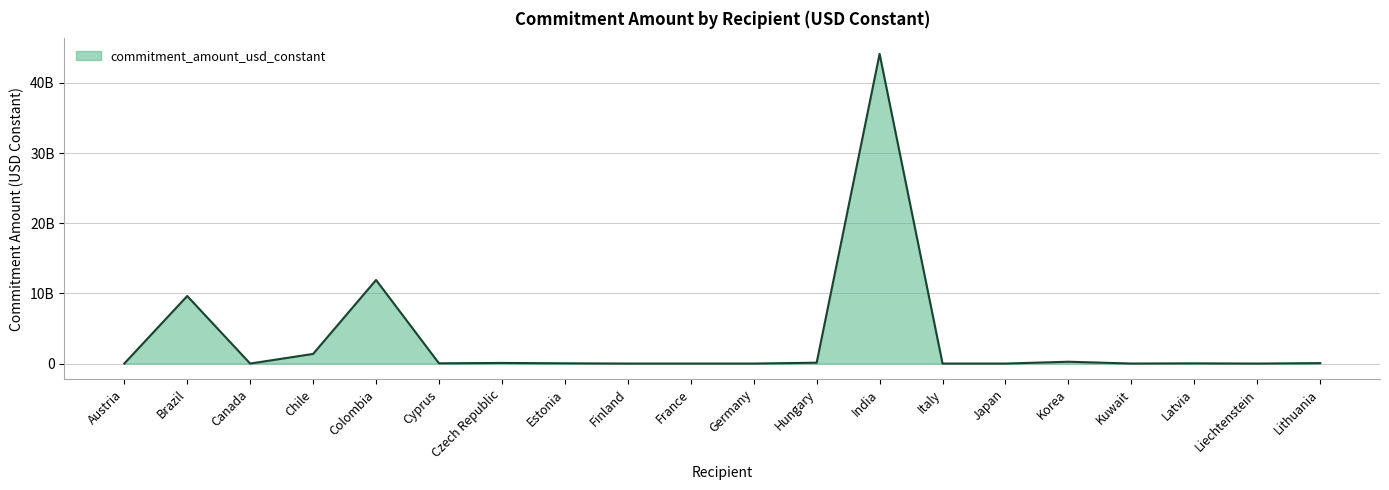

Rank the categories by value from lowest to highest.

France, Italy, Canada, Germany, Finland, Liechtenstein, Japan, Austria, Kuwait, Latvia, Cyprus, Estonia, Lithuania, Czech Republic, Hungary, Korea, Chile, Brazil, Colombia, India